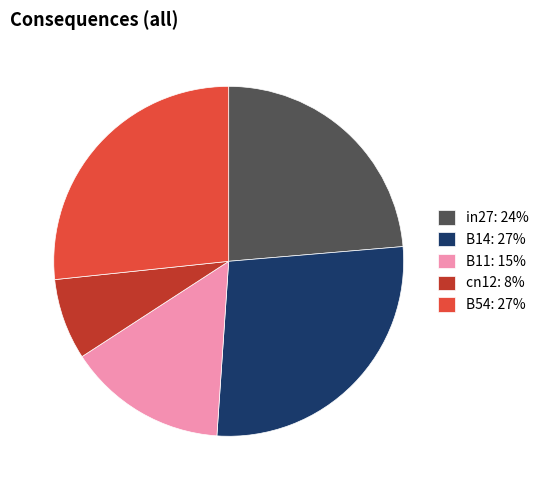

True or false: B11 accounts for 15% of the total.

True